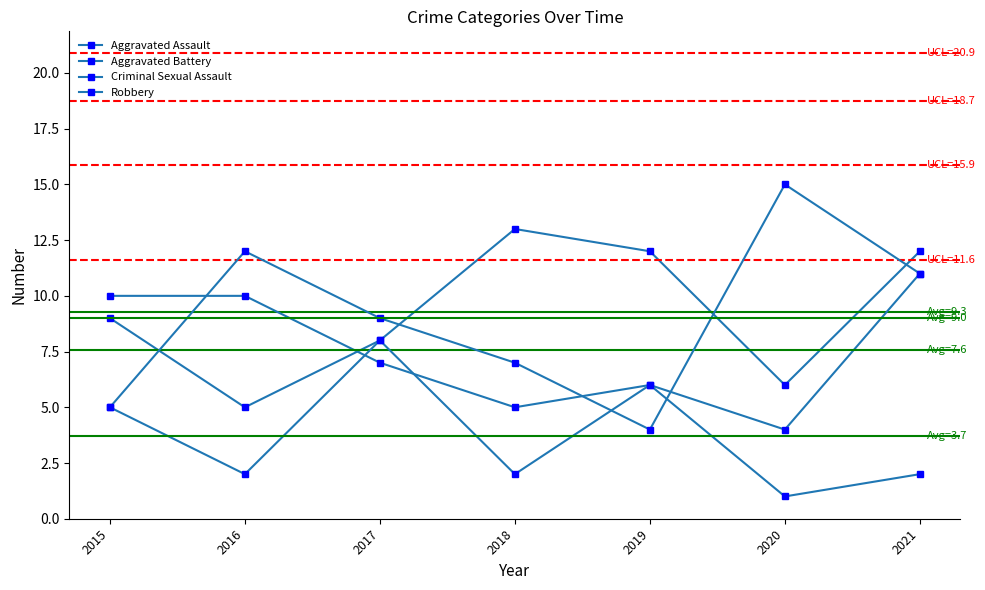

How many series are shown in this chart?

4